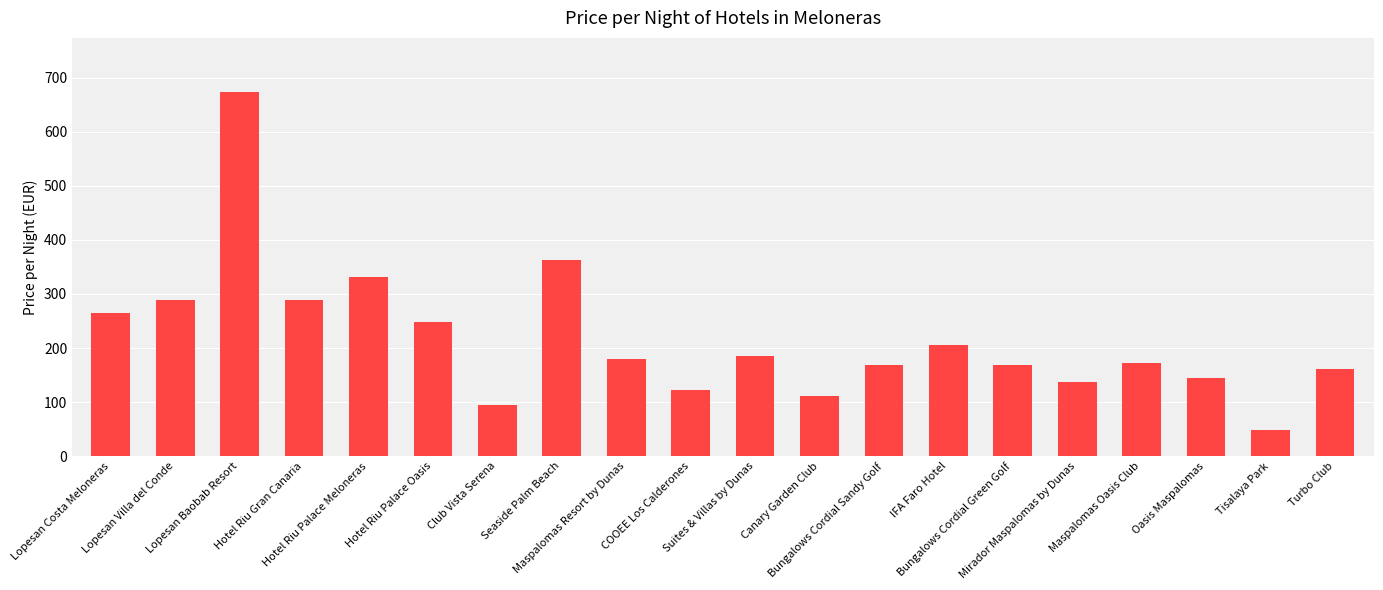

What is the maximum value shown in the chart?

673